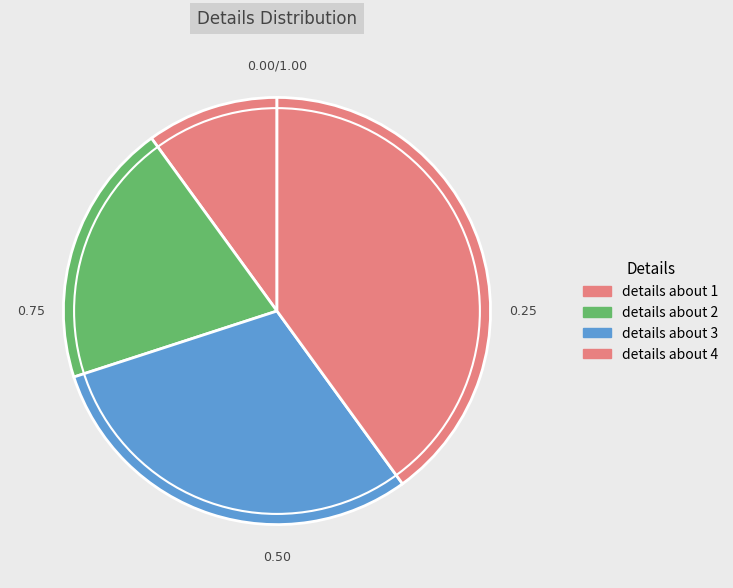

To the nearest percent, what is the difference between the details about 4 and details about 3 slice percentages?

10%